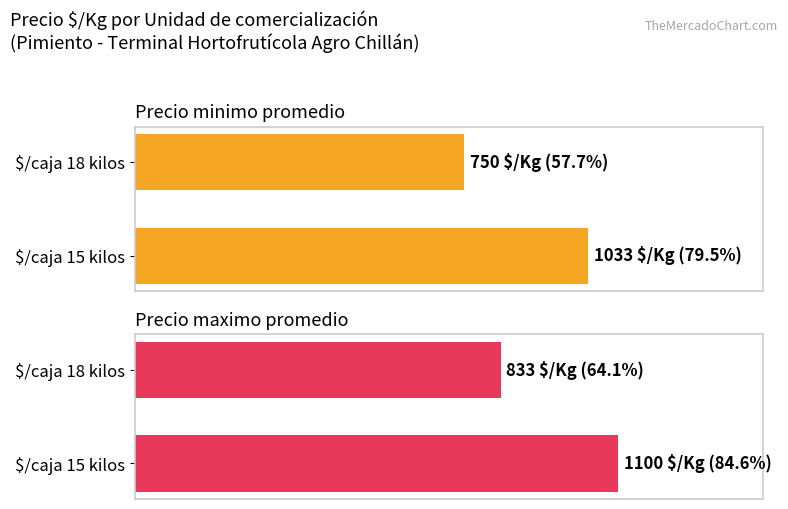

What is the spread (max minus min) of values at $/caja 18 kilos?

6.4